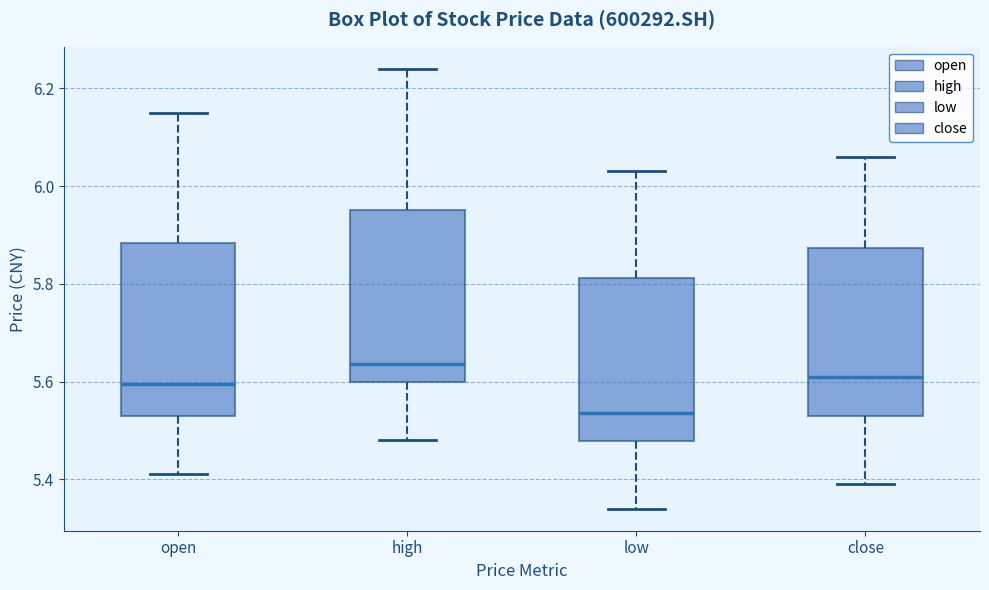

Which box has the highest median line?

high